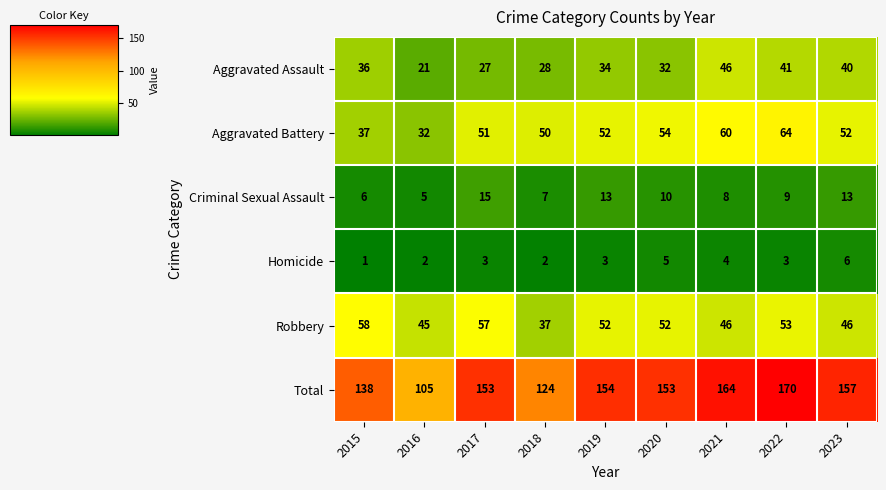

True or false: Aggravated Assault has a value of 59 at 2015.

False